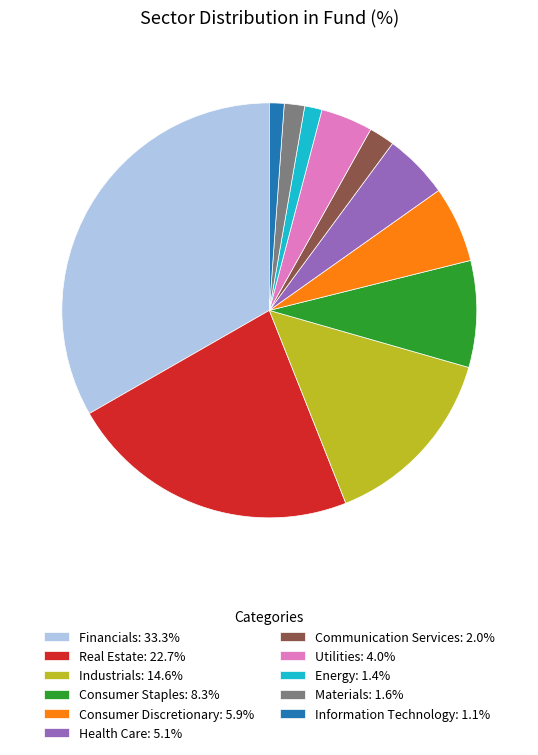

Is the sum of Energy: 1.4% and Information Technology: 1.1% greater than half?

No